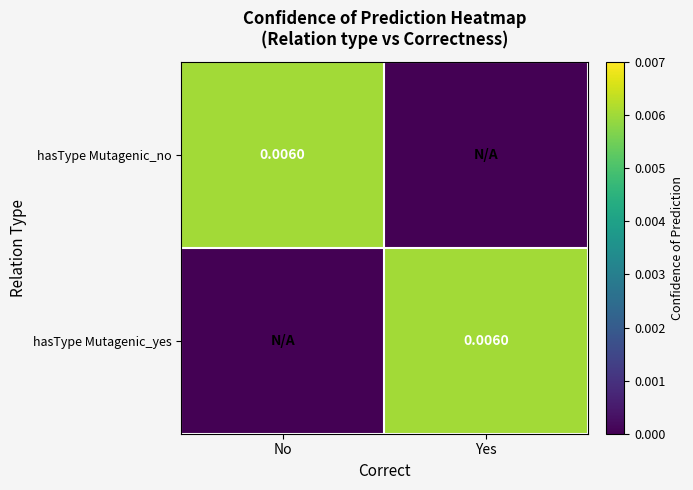

How many data points in hasType Mutagenic_no are above 0?

1